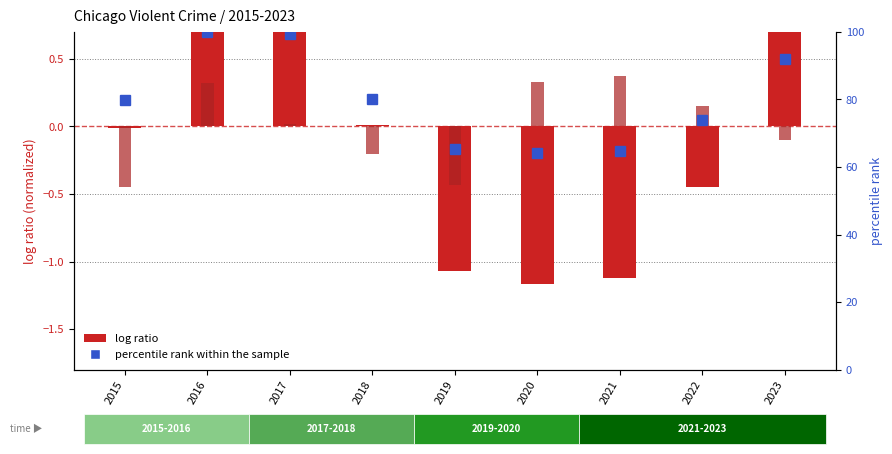

The Robbery (log ratio) series shows 1.4 at 2023. True or false?

False